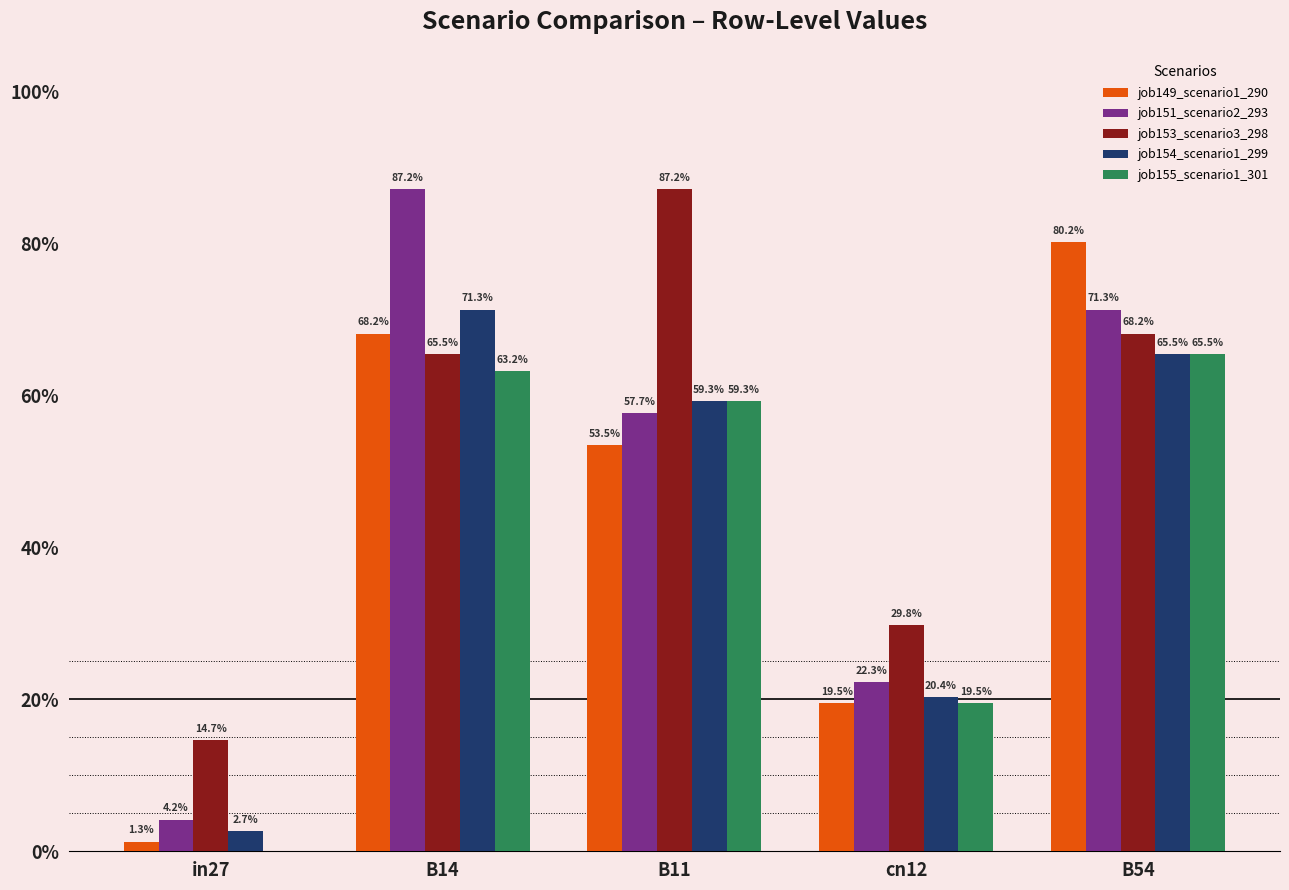

Reading left to right, extract all data points from this chart.

job149_scenario1_290: 0.0	0.7	0.5	0.2	0.8
job151_scenario2_293: 0.0	0.9	0.6	0.2	0.7
job153_scenario3_298: 0.1	0.7	0.9	0.3	0.7
job154_scenario1_299: 0.0	0.7	0.6	0.2	0.7
job155_scenario1_301: 0.0	0.6	0.6	0.2	0.7